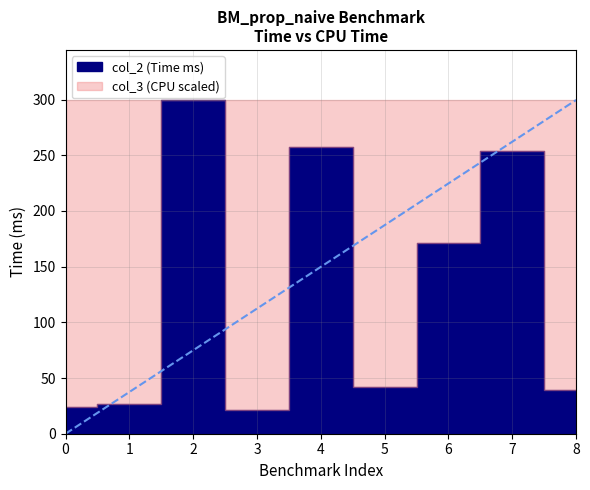

List the series in order of their peak value, lowest first.

col_3, col_2